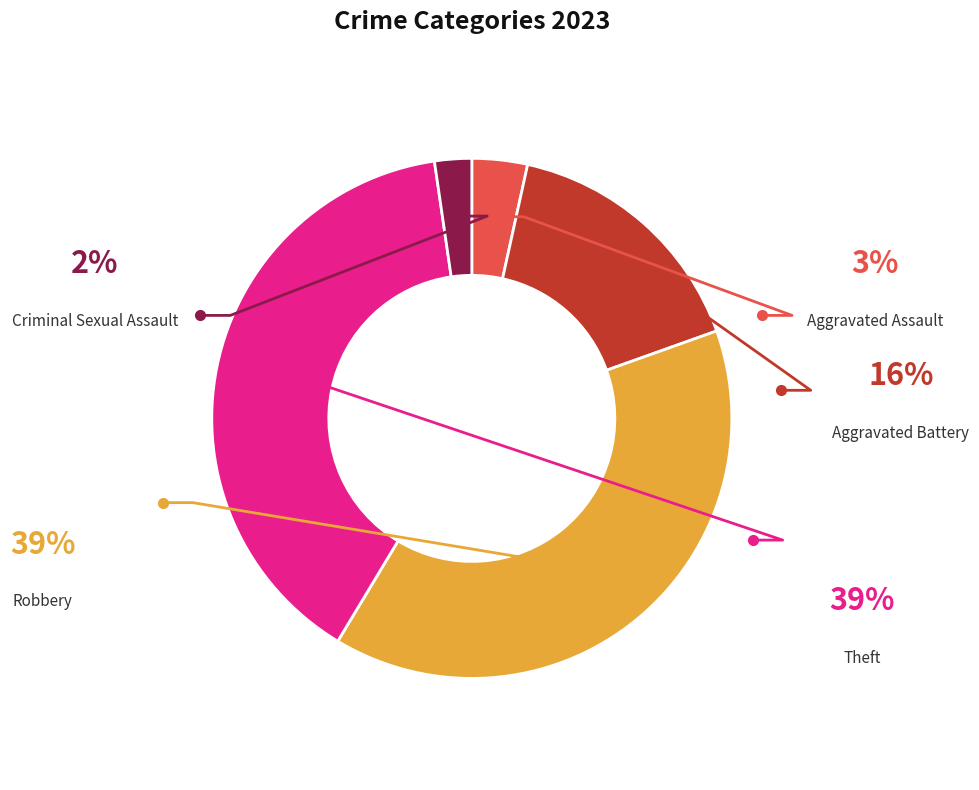

How many segments does this pie chart have?

5